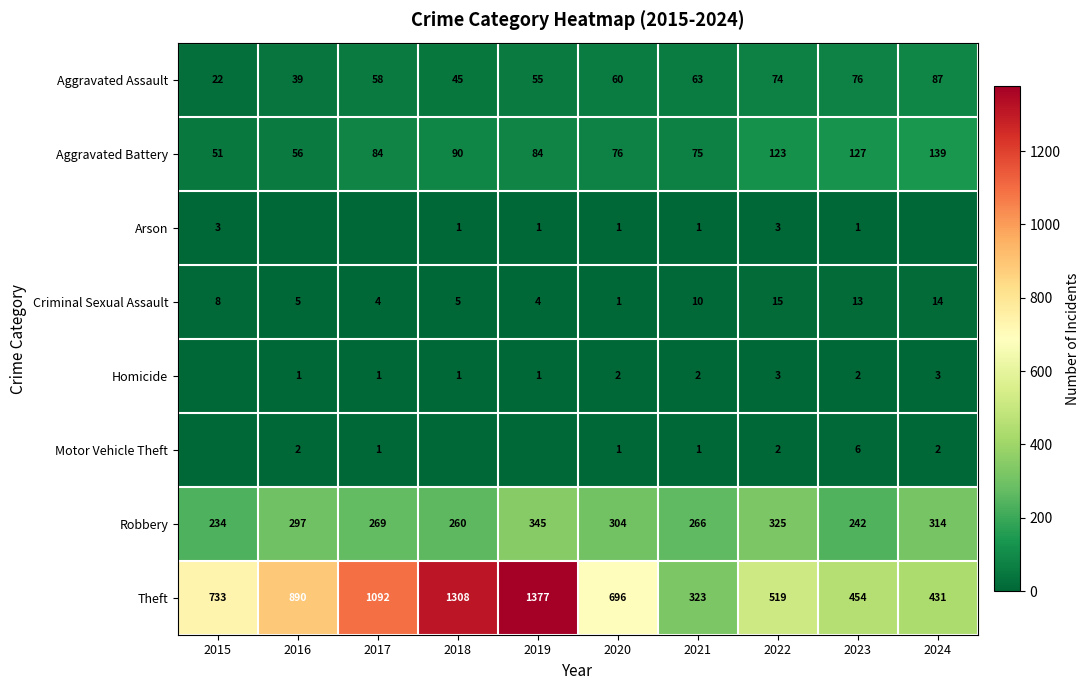

What is the average value of the Aggravated Assault series?

58